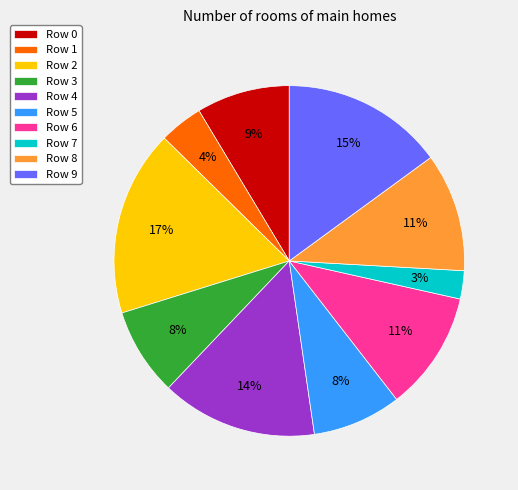

How many slices are in this pie chart?

10